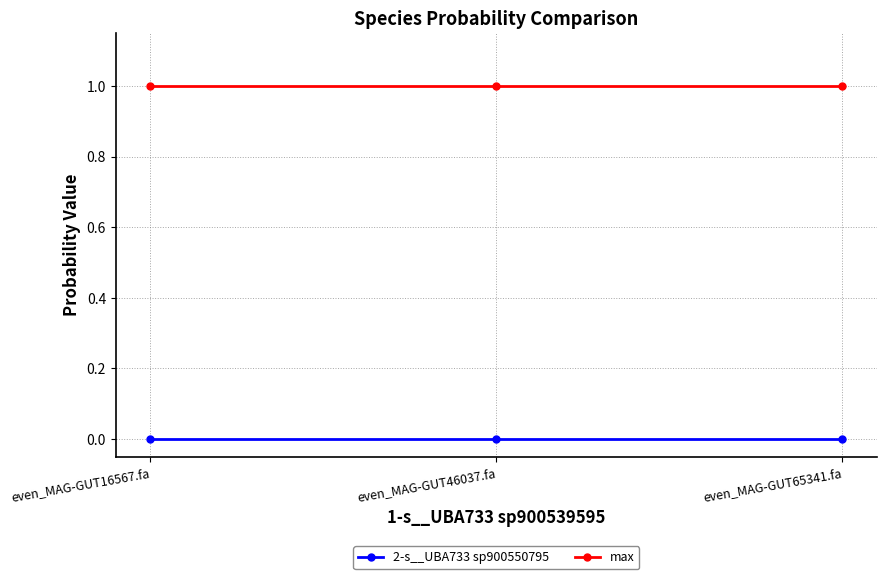

Which series has the largest total across all categories?

max